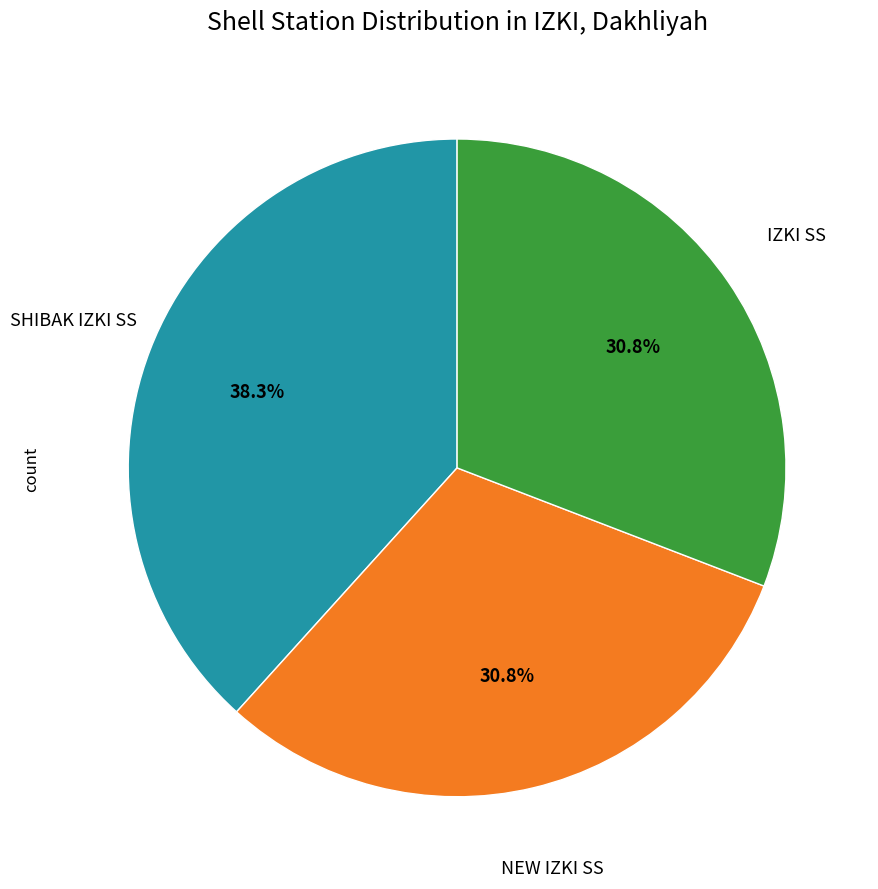

Is there any slice that represents more than half of the pie?

No